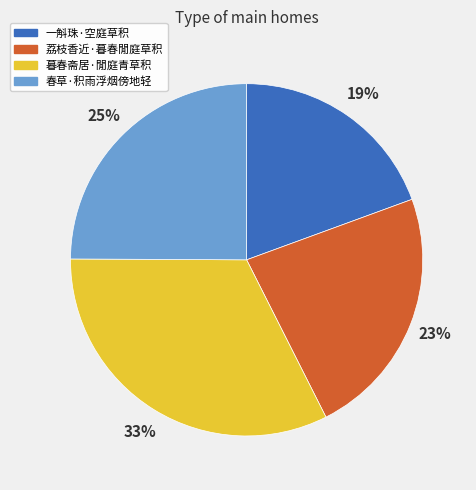

Which category has the biggest portion of the pie?

暮春斋居·閒庭青草积